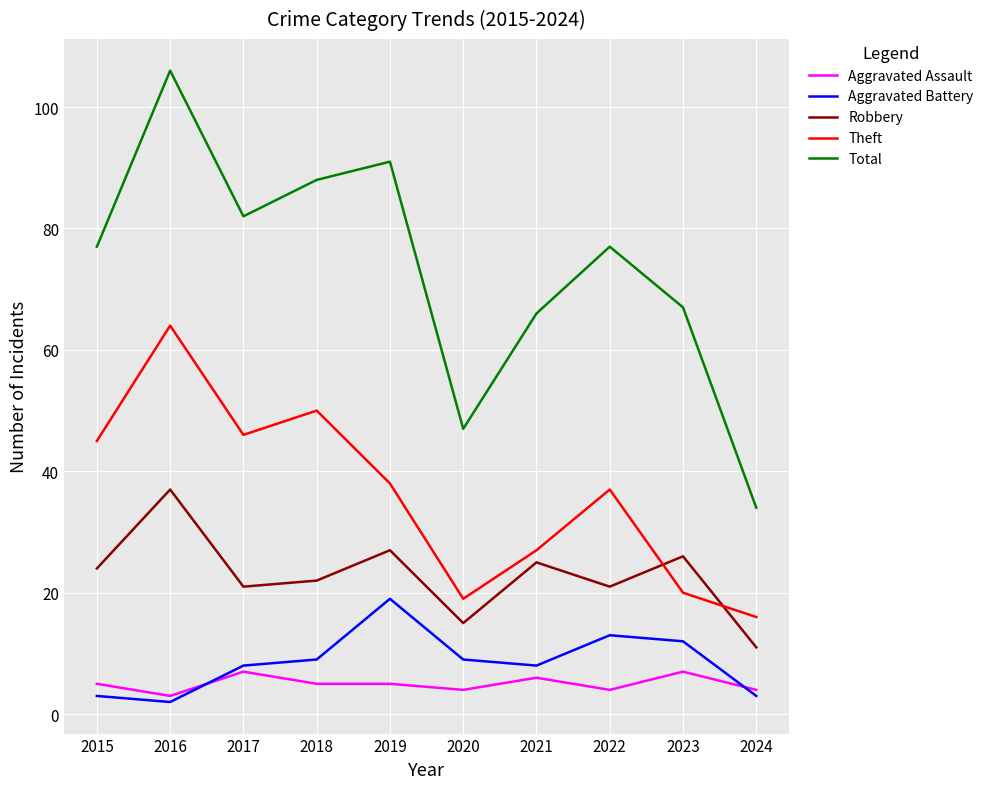

Which series has the widest spread of values?

Total